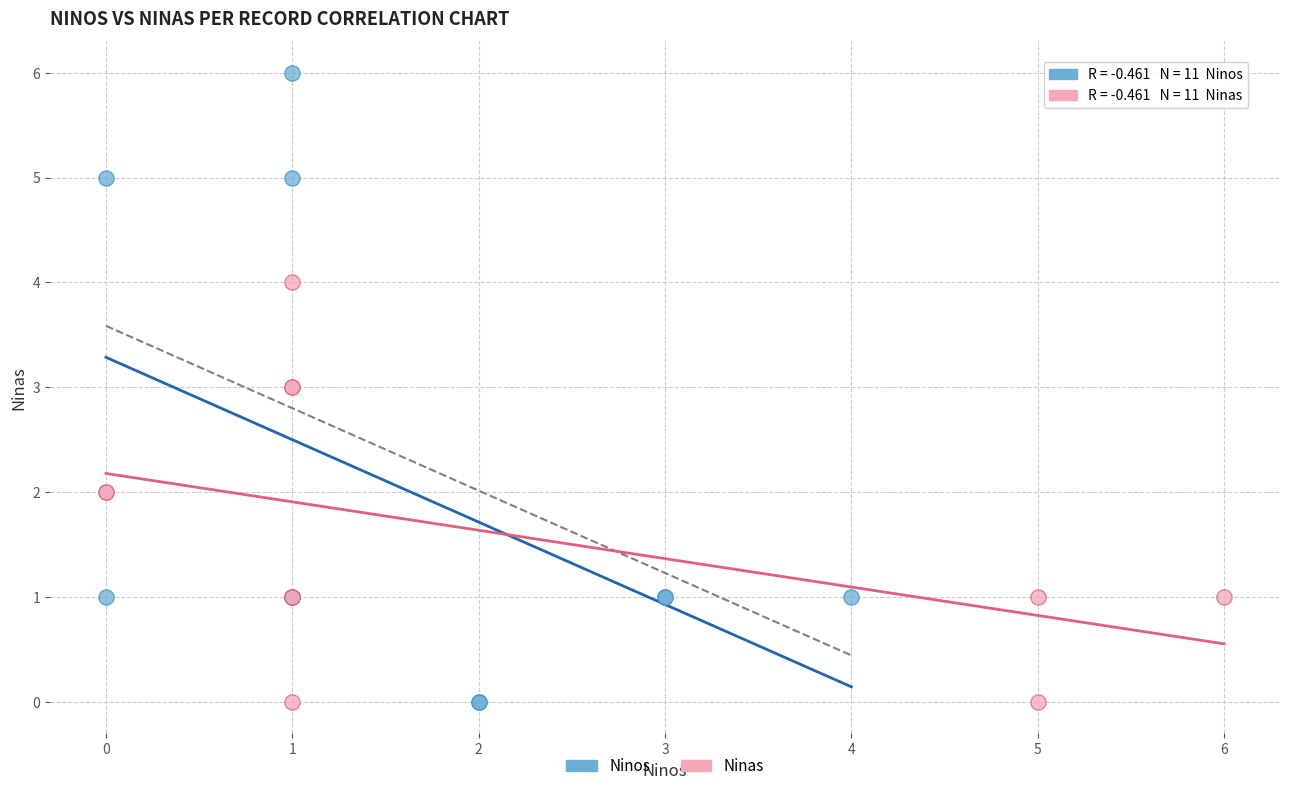

What are all the series names shown in the legend?

Ninos, Ninas